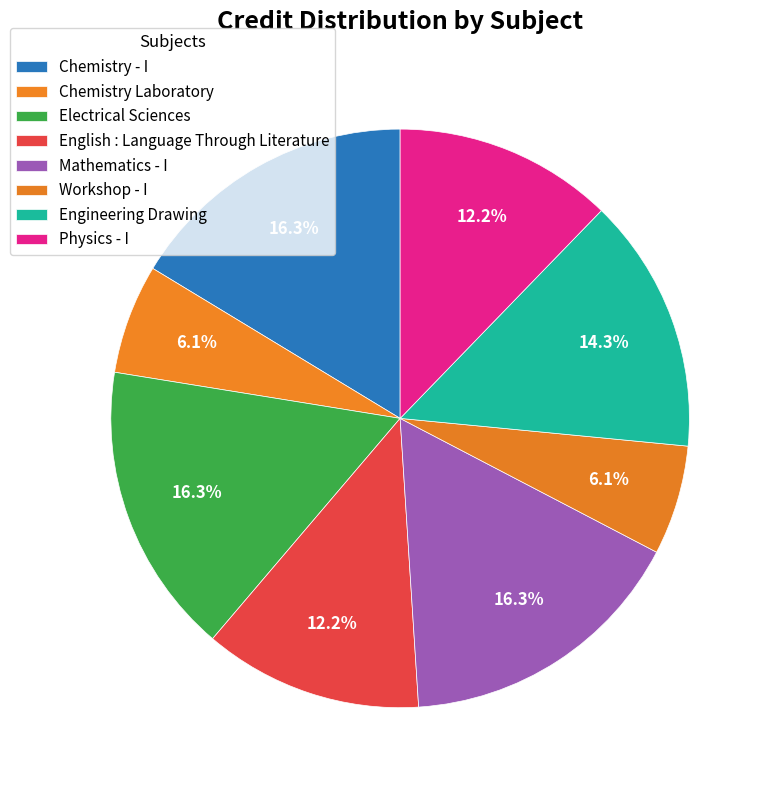

Is there any slice that represents more than half of the pie?

No